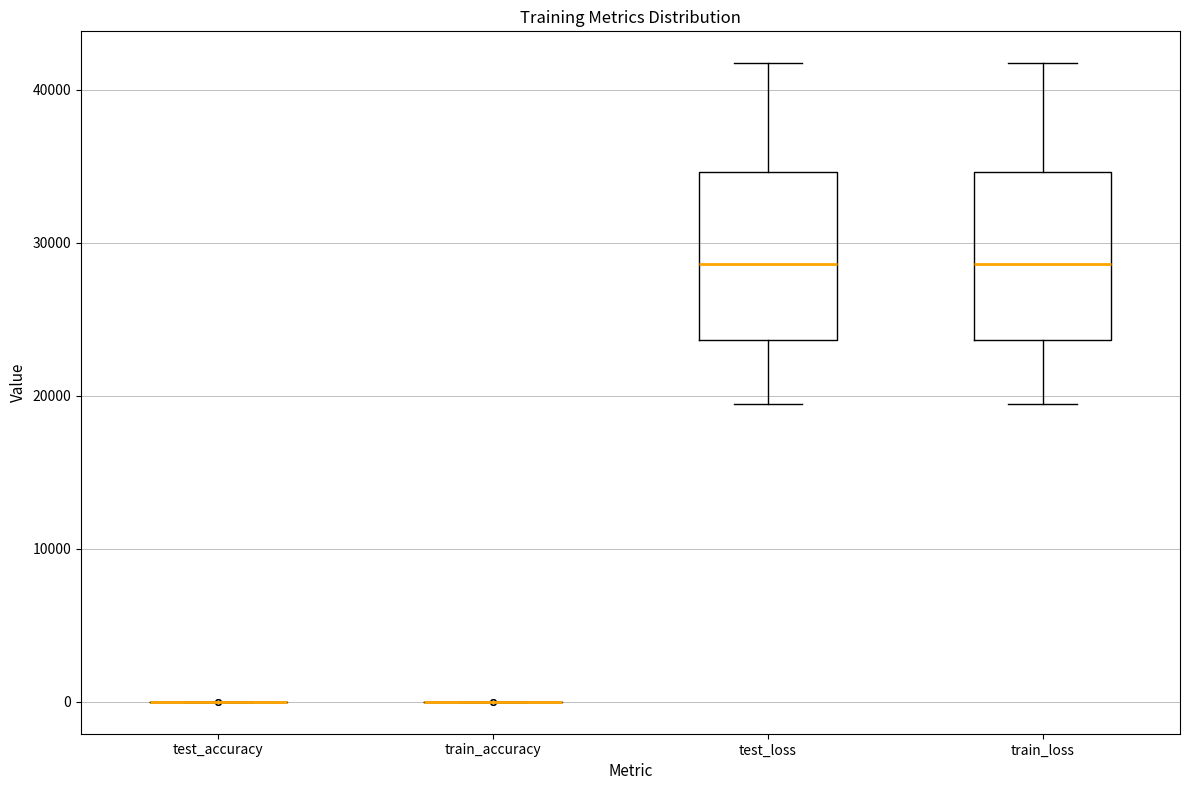

Reading left to right, read every box against the y-axis: the position of its median line, the range the box covers, and the ends of its whiskers. The values are not printed on the chart, so give them approximately, as read against the axis.

test_accuracy: box collapsed to a line at 0, whiskers 0 to 0
train_accuracy: box collapsed to a line at 0, whiskers 0 to 0
test_loss: median 29000, box 24000 to 35000, whiskers 19000 to 42000
train_loss: median 29000, box 24000 to 35000, whiskers 19000 to 42000